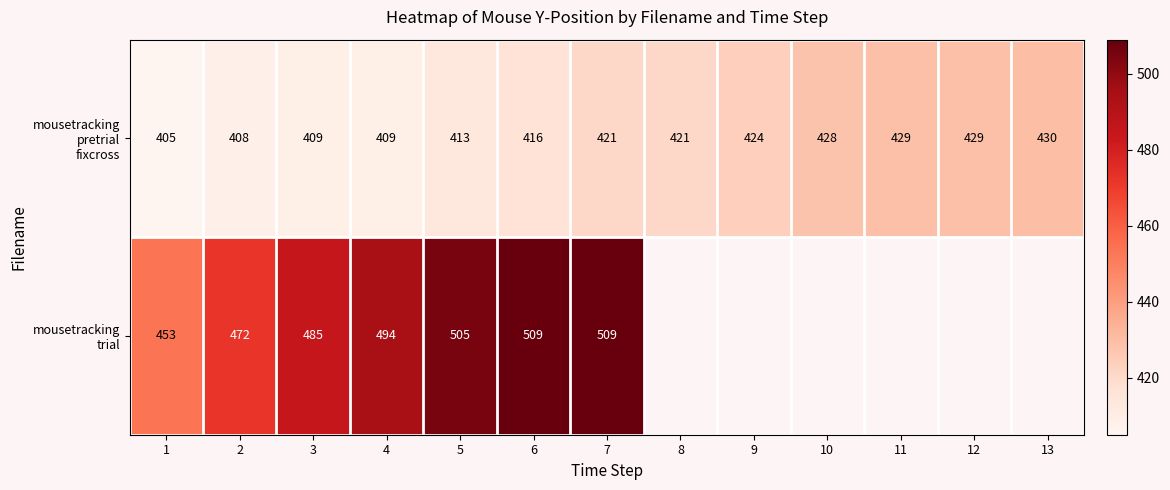

What is the difference between the highest and lowest values at 5?

92